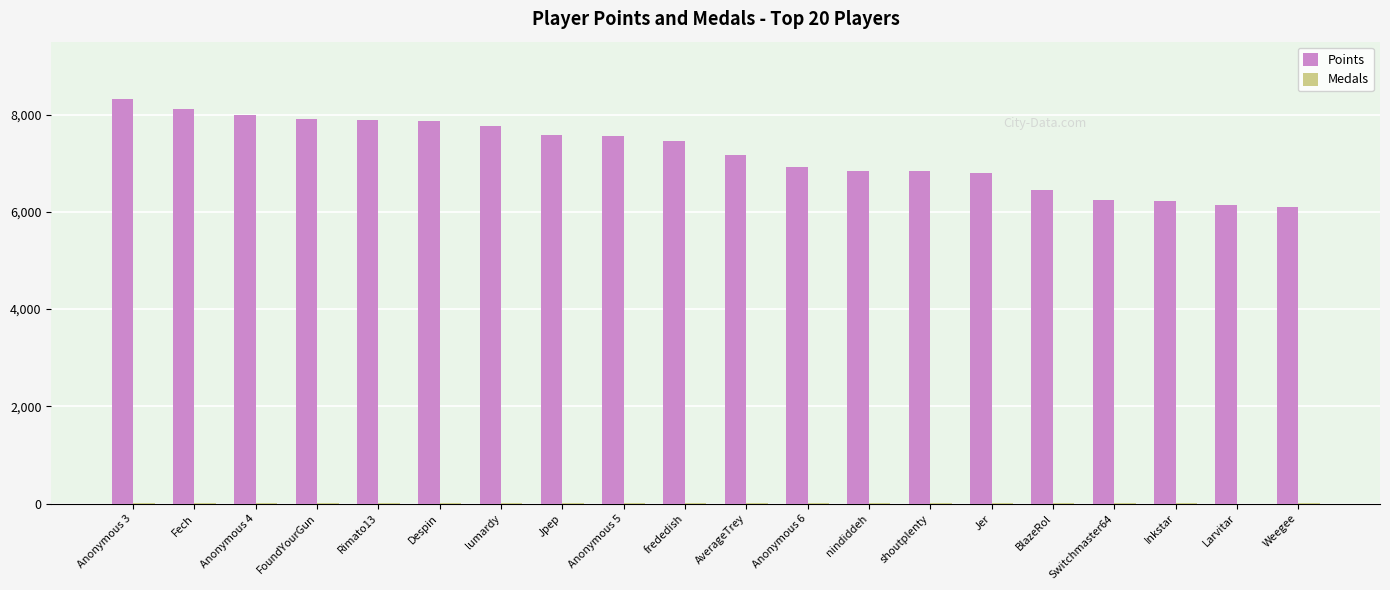

Which series has the largest total across all categories?

Points